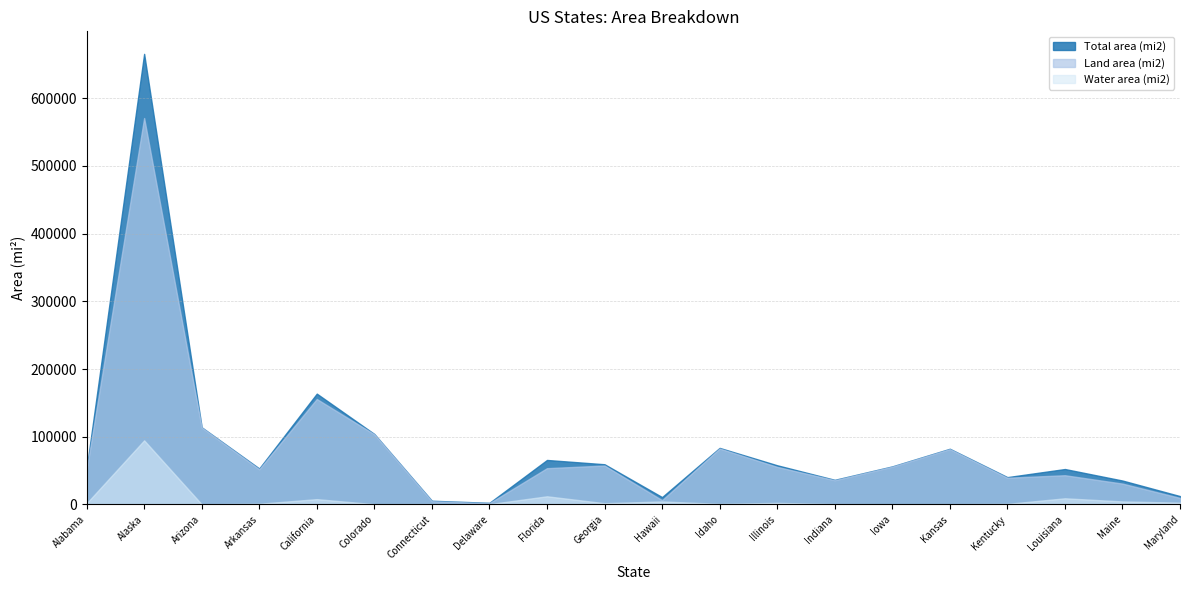

At which label does Total area (mi2) first exceed 56273?

Alaska